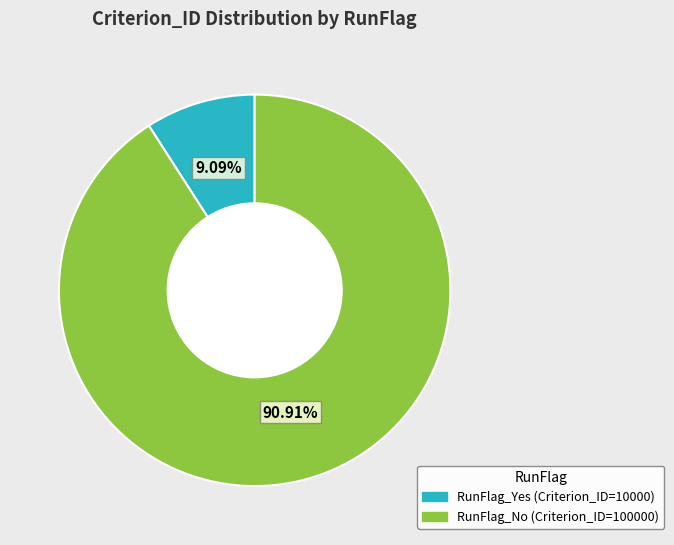

How many slices are in this pie chart?

2